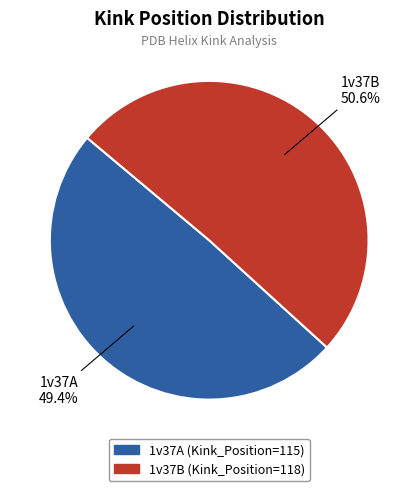

What is the smallest slice in the pie chart?

1v37A